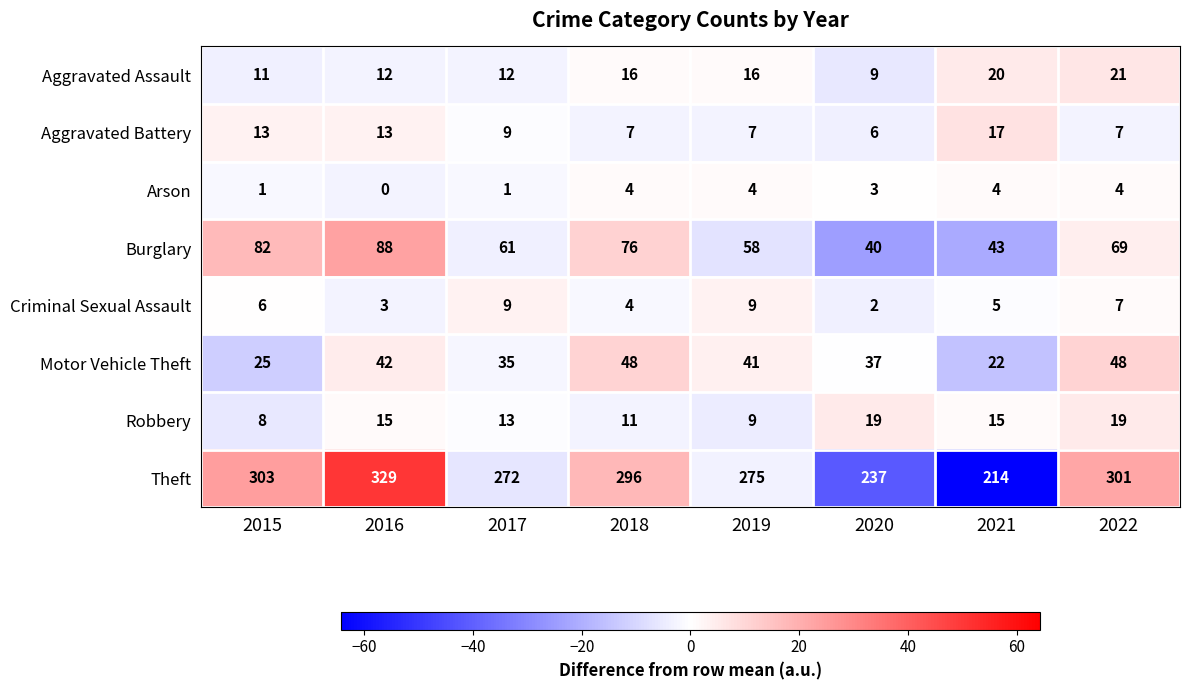

Which label corresponds to the largest value in the chart?

2016